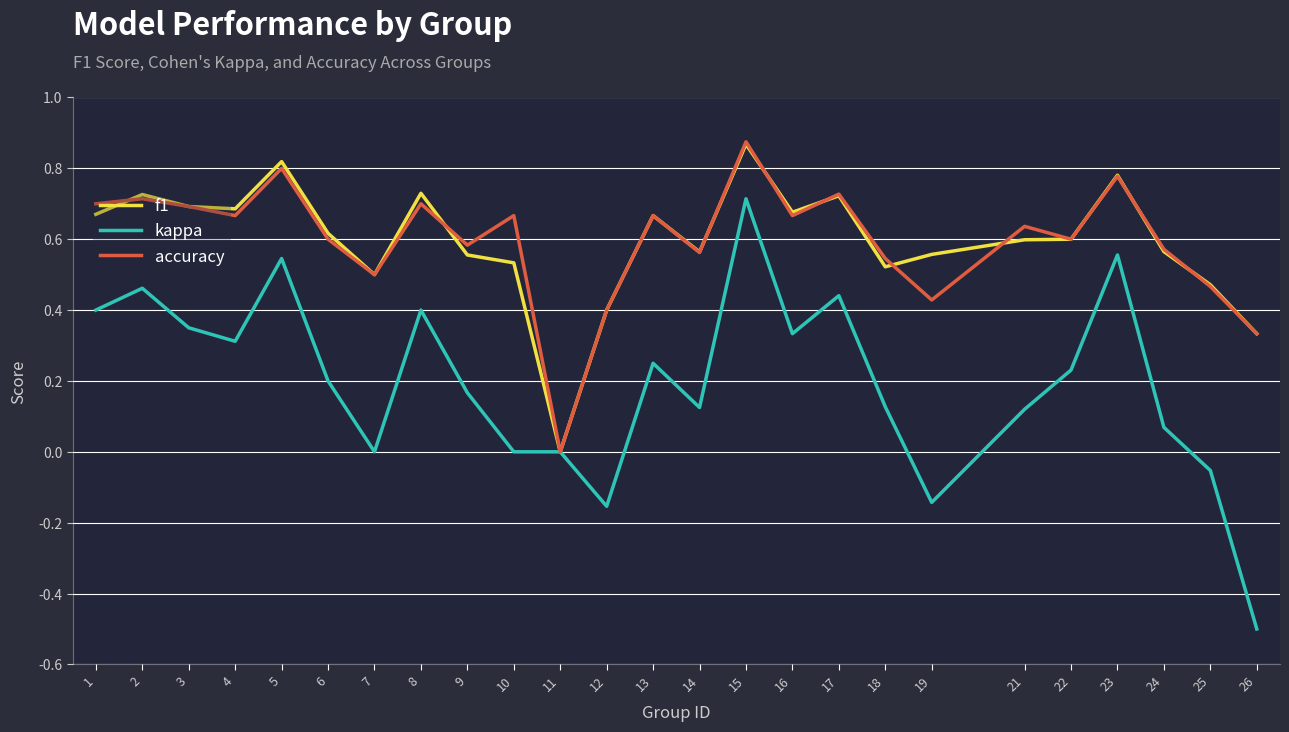

What is the sum of all kappa values?

5.0